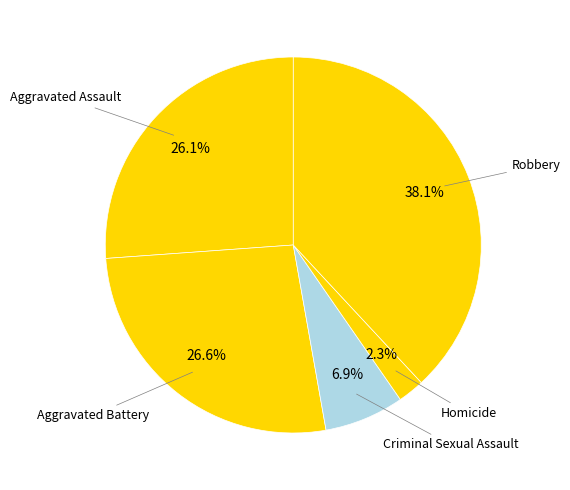

What is the ratio of the value at Criminal Sexual Assault to the value at Homicide?

3.0